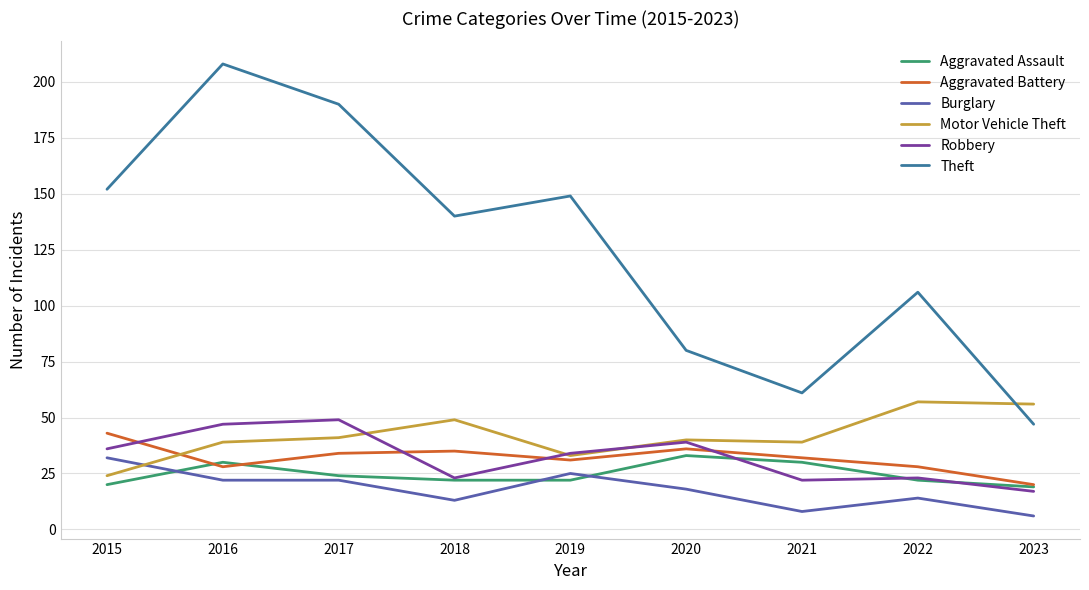

What is the average value of the Motor Vehicle Theft series?

42